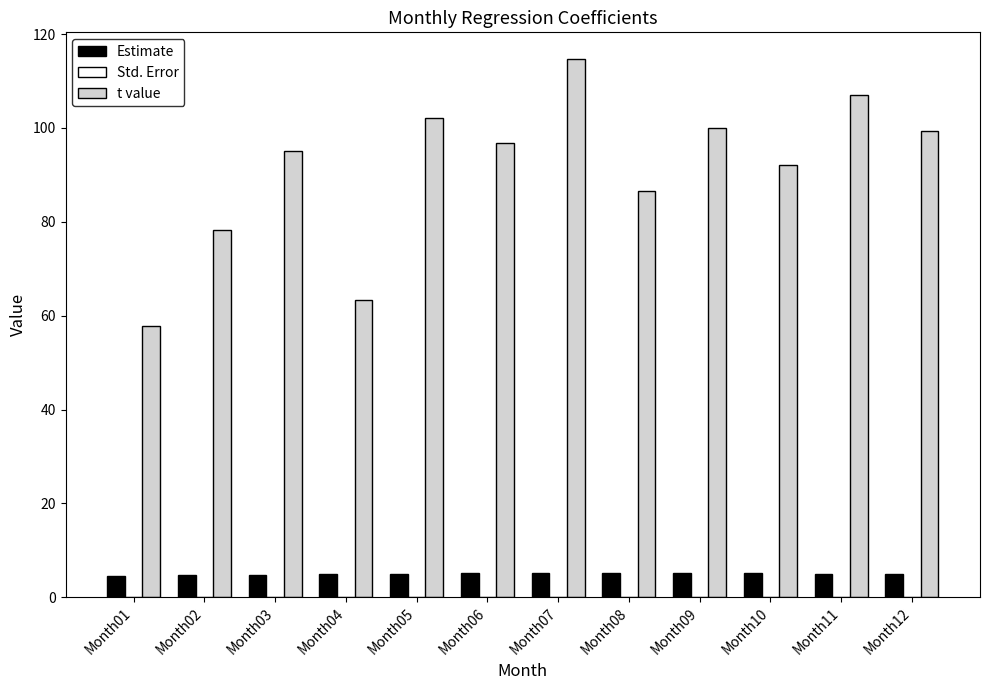

Between Month04 and Month06, which series saw the biggest shift?

t value